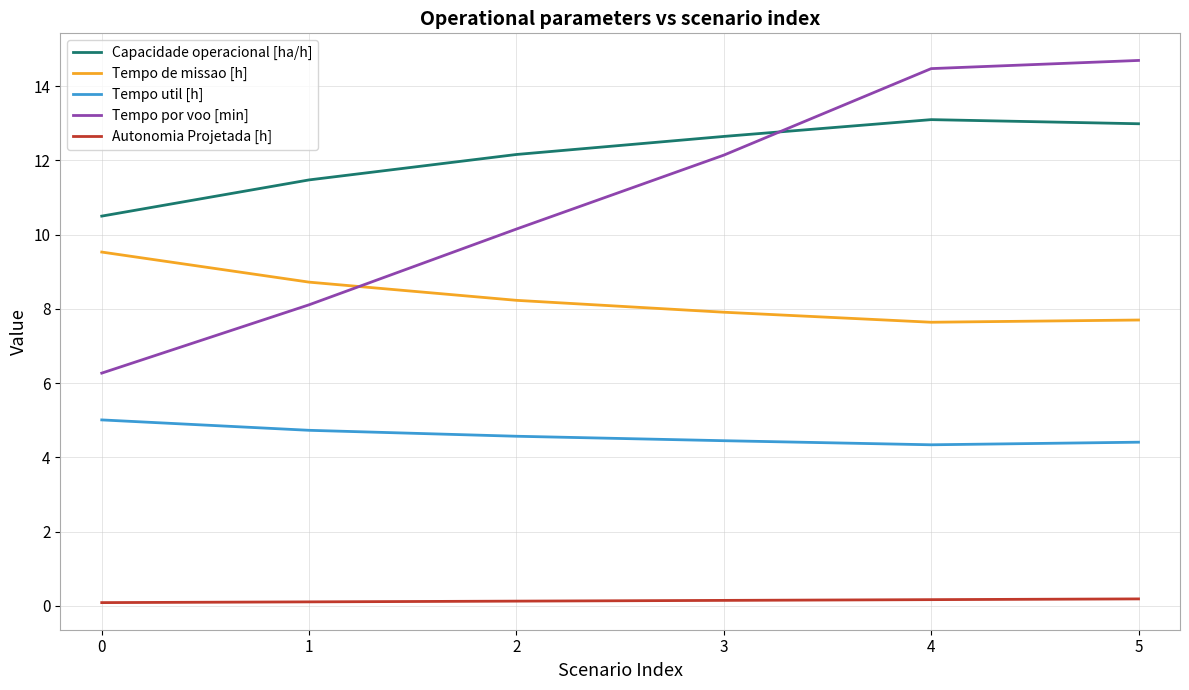

The value of Tempo de missao [h] at 0 is 9.5. True or false?

True